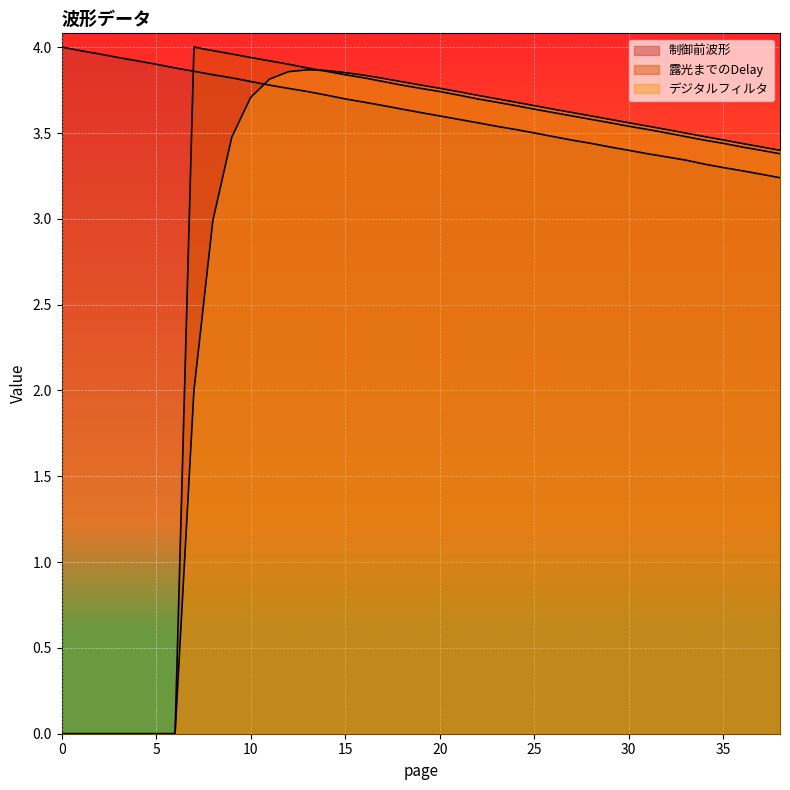

The 露光までのDelay series shows 5.3 at 11. True or false?

False